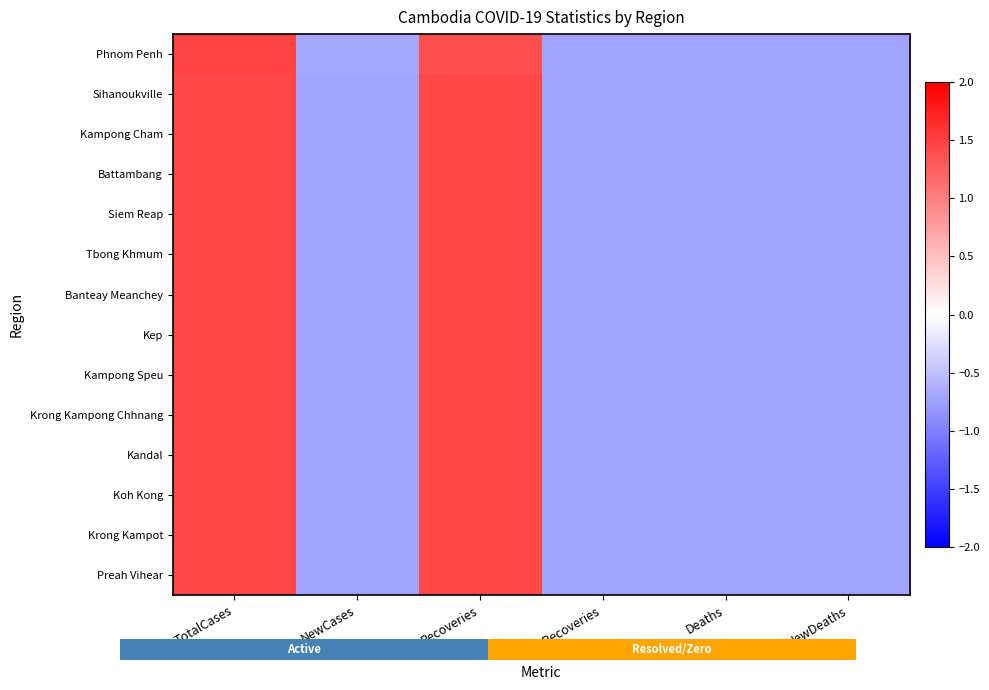

At which category does the chart reach its minimum across all series?

NewRecoveries